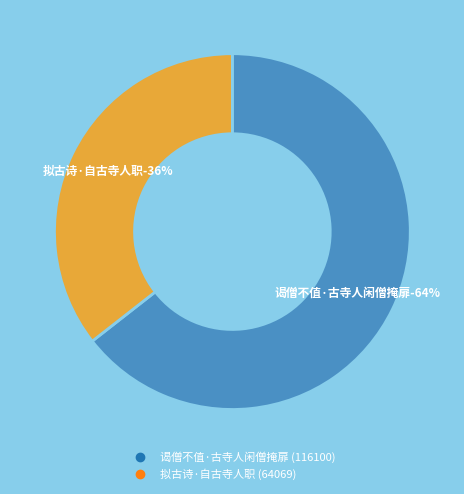

Is the sum of 谒僧不值·古寺人闲僧掩扉 and 拟古诗·自古寺人职 greater than half?

Yes